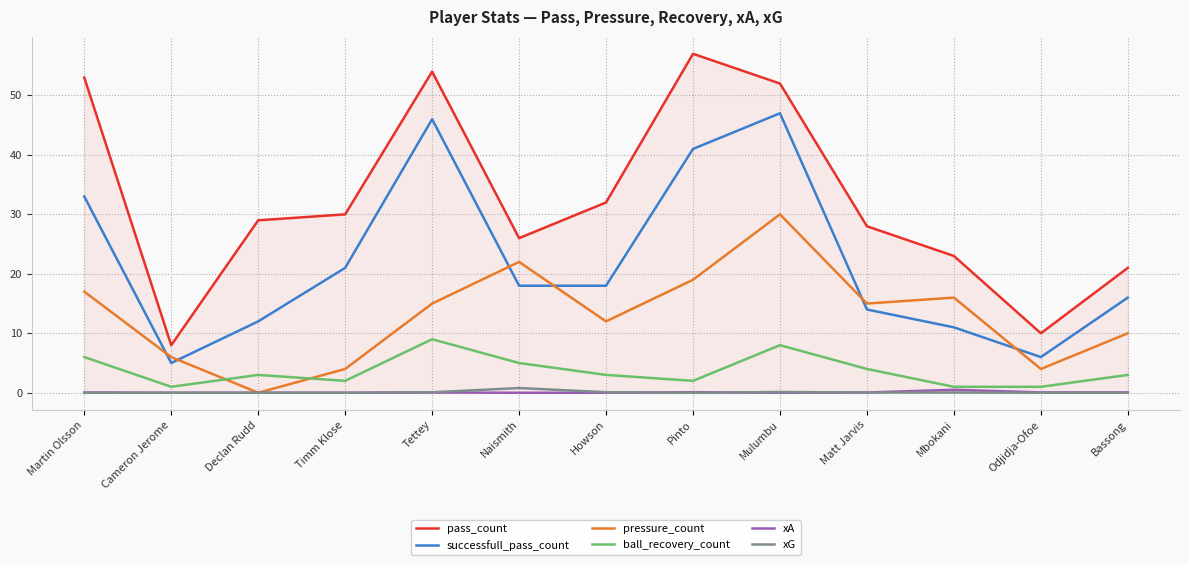

Which category has the lowest value in the pressure_count series?

Declan Rudd